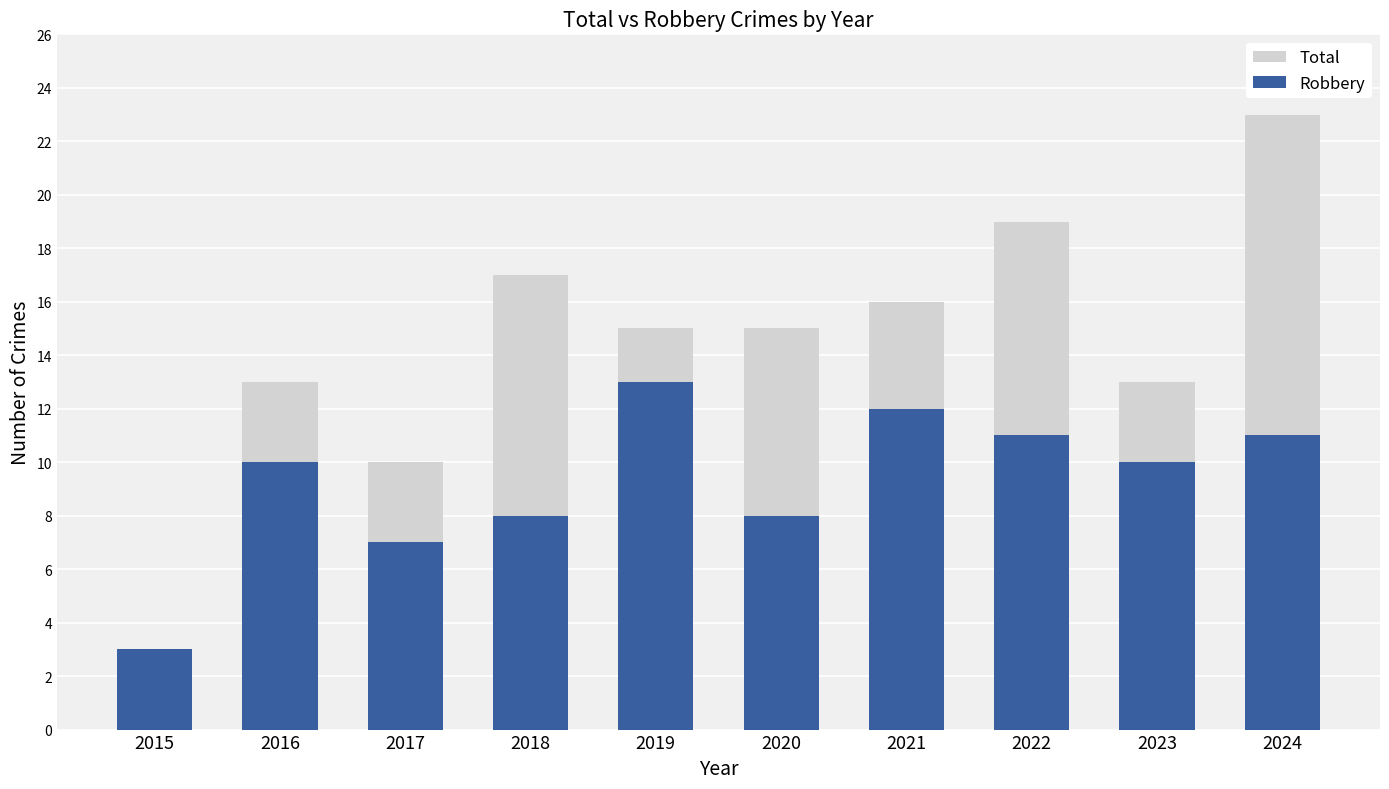

What are all the series names shown in the legend?

Total, Robbery